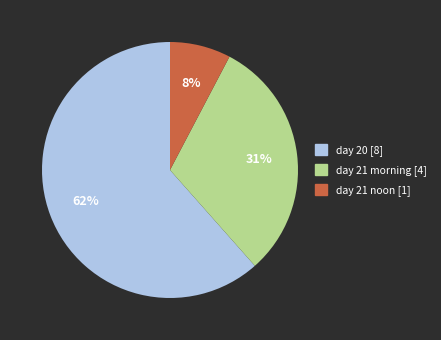

Is there a majority slice in this chart?

Yes